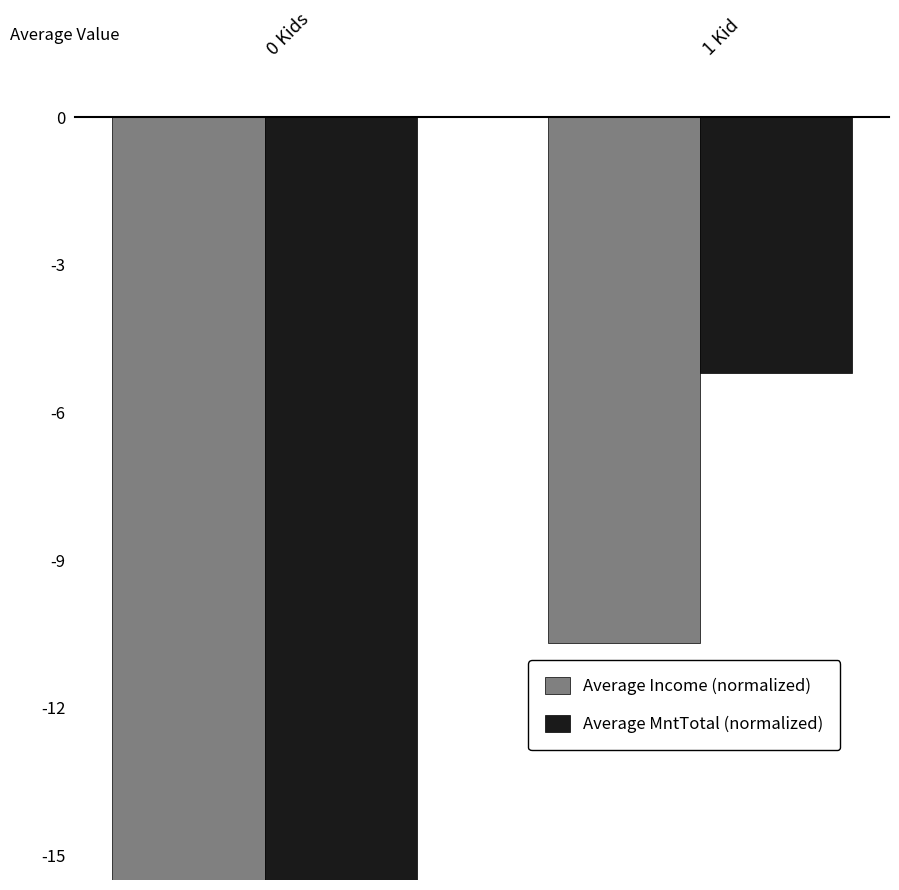

List the series in order of their overall mean, highest first.

Average MntTotal (normalized), Average Income (normalized)